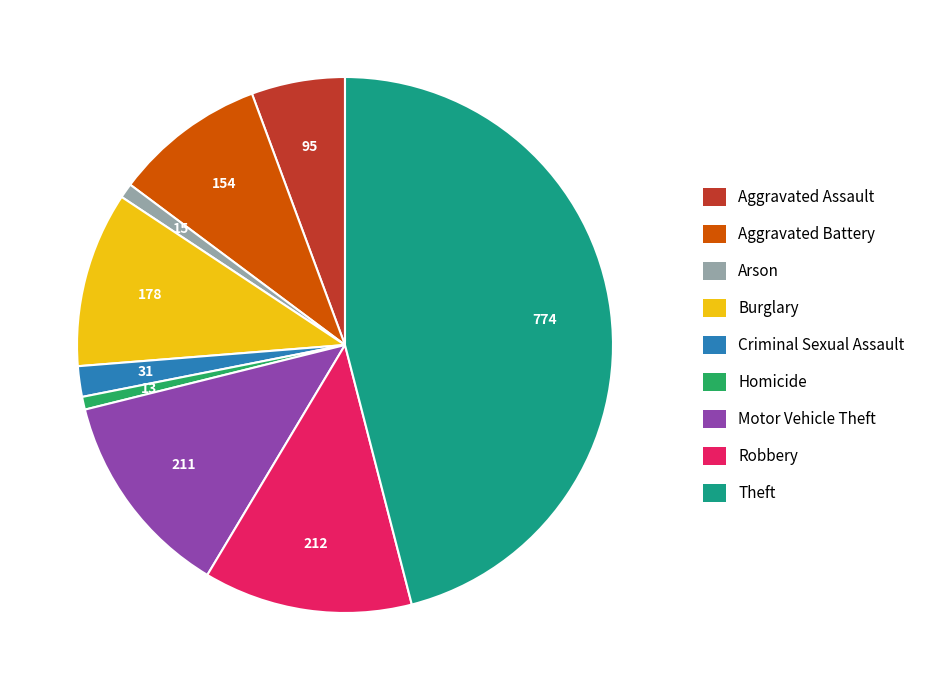

Which slice is the largest?

Theft